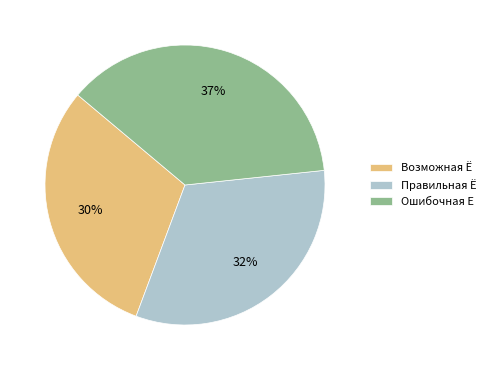

Between Ошибочная Е and Возможная Ё, which is larger?

Ошибочная Е